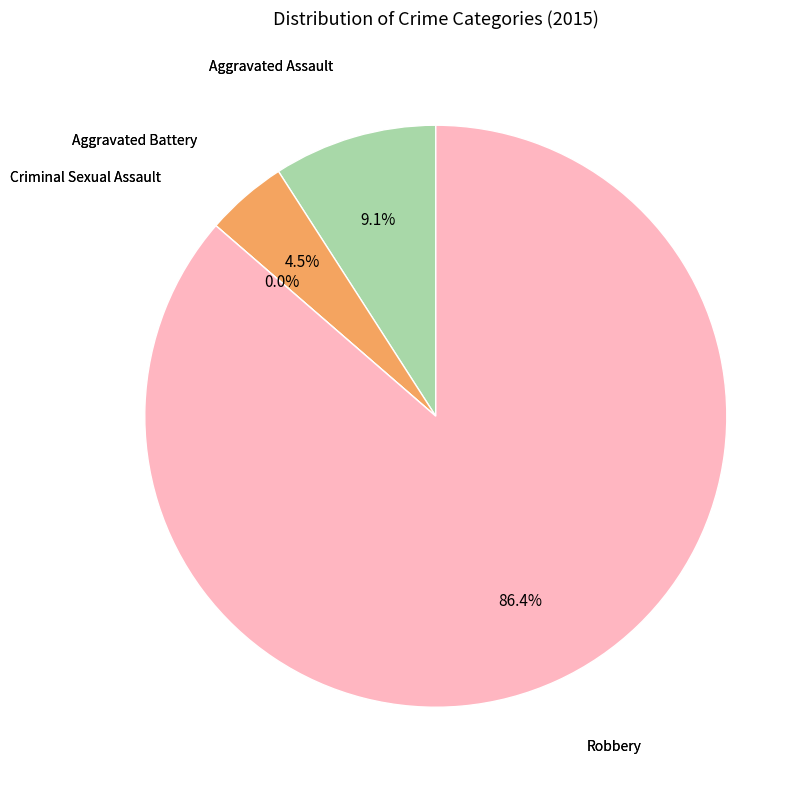

Count the number of slices in the pie.

4